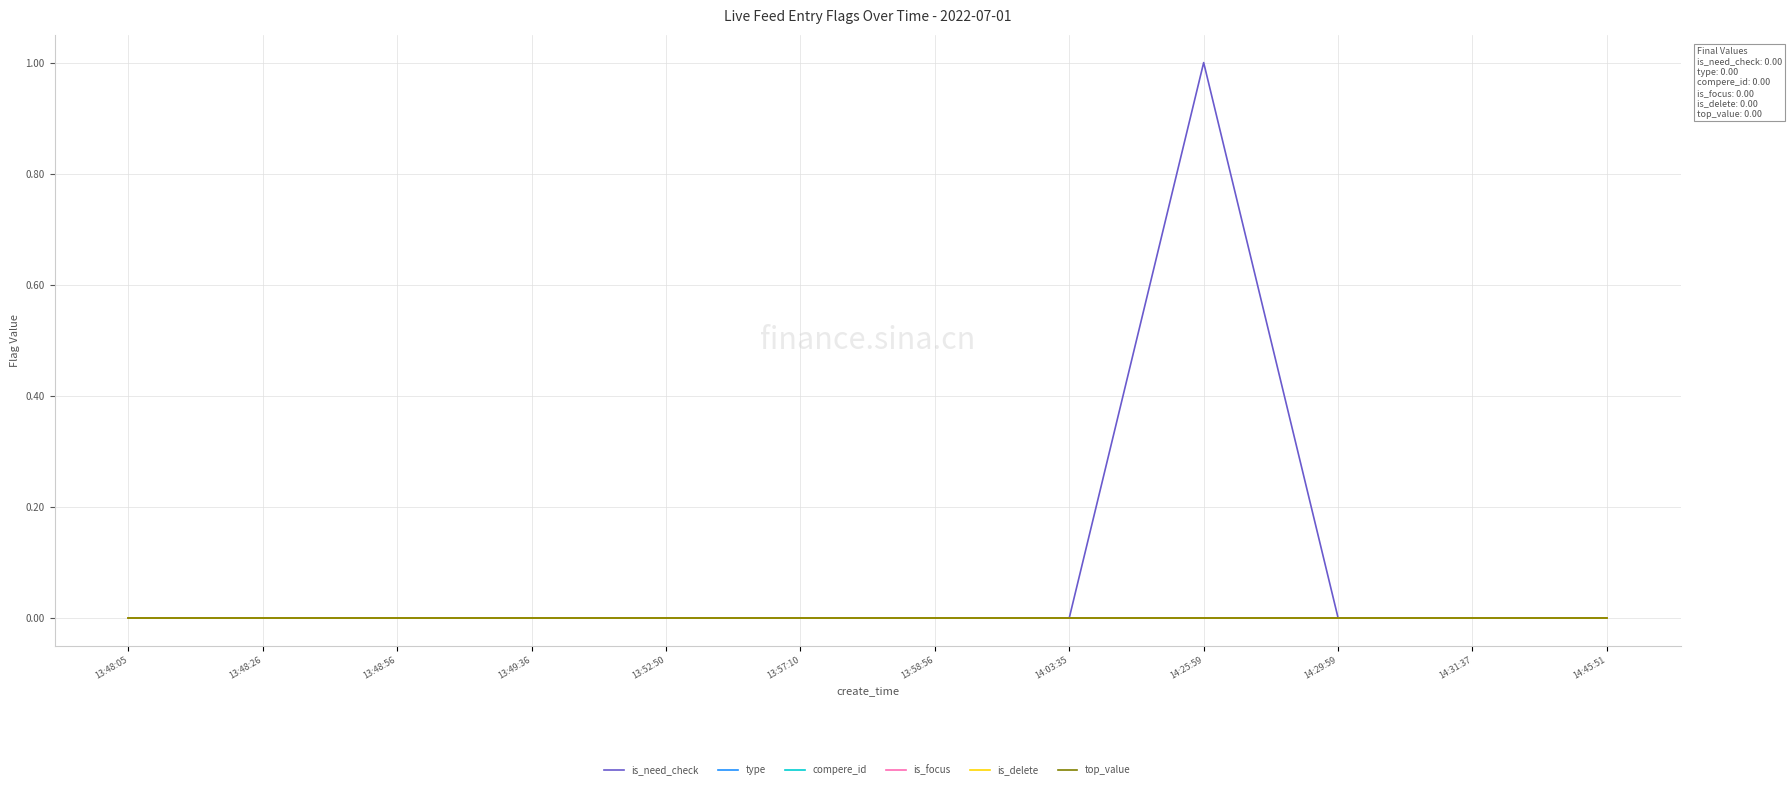

What is the label of the 12th point from the left?

14:45:51